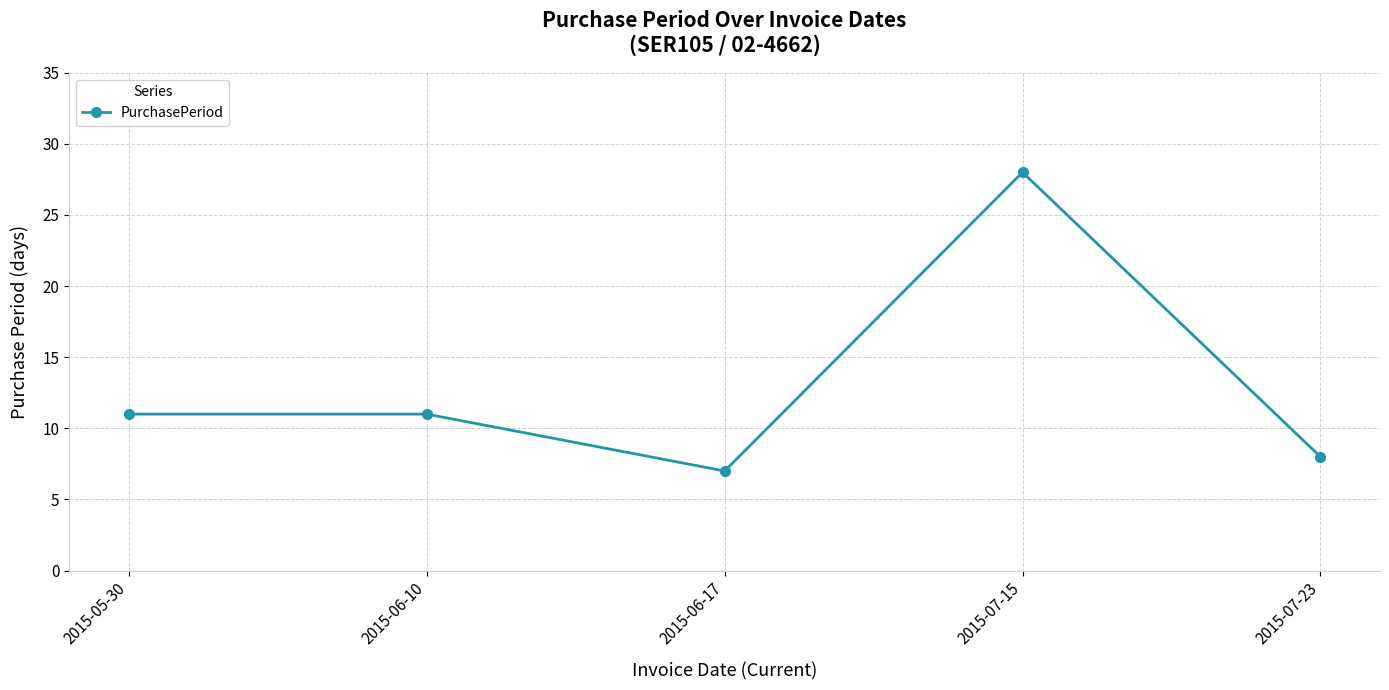

Does the chart display data point markers on the line(s)?

Yes